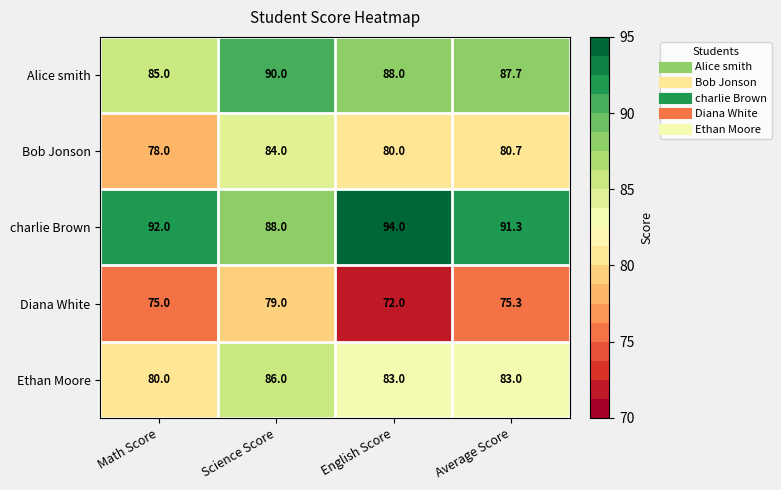

Rank the series at Science Score from lowest to highest value.

Diana White, Bob Jonson, Ethan Moore, charlie Brown, Alice smith